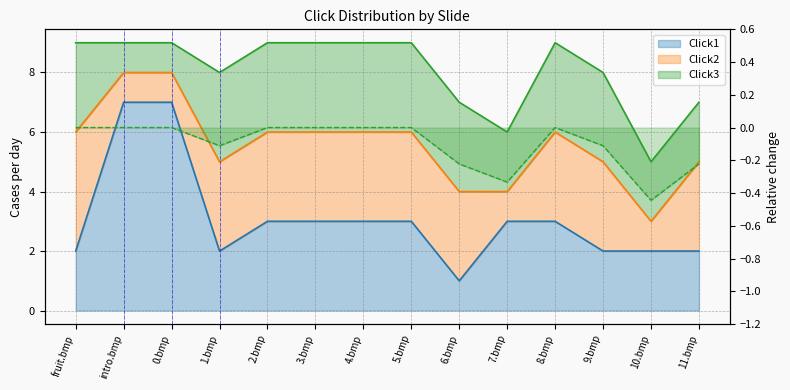

Which category has the lowest value across all series?

6.bmp